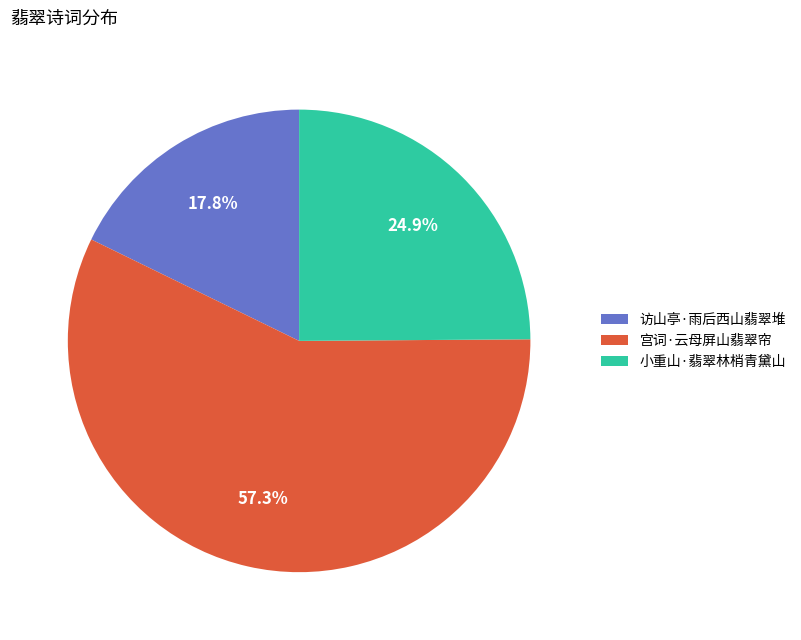

To the nearest percent, what is the difference between the 宫词·云母屏山翡翠帘 and 小重山·翡翠林梢青黛山 slice percentages?

32%